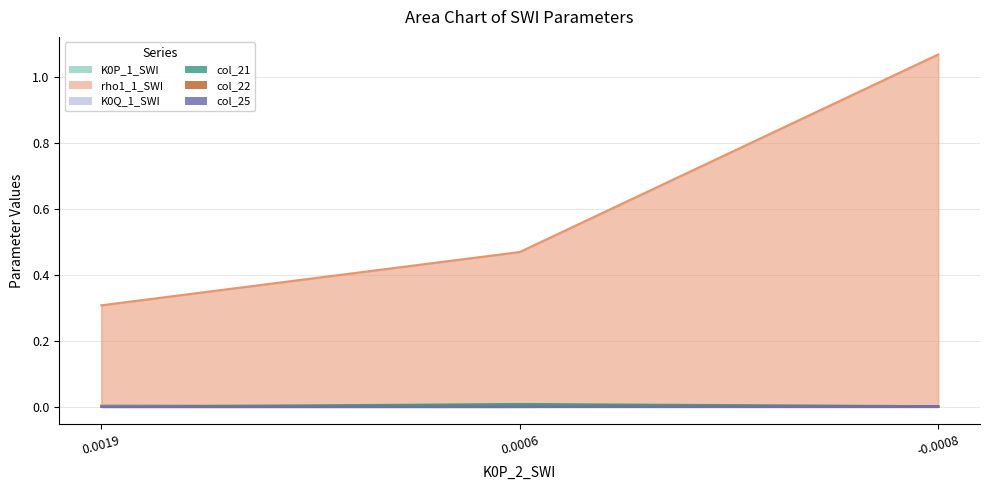

True or false: col_25 has a value of -0.0 at 0.0019.

False